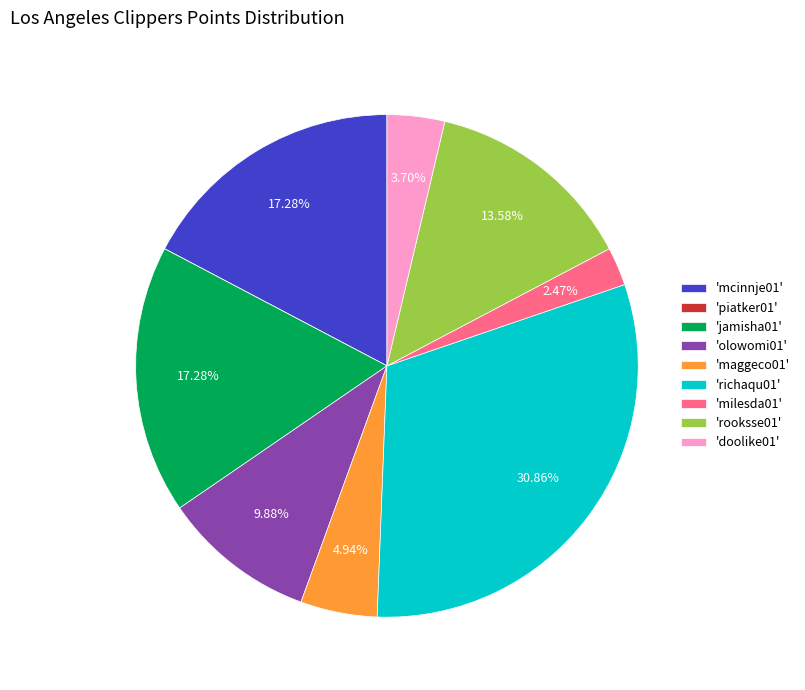

Does 'milesda01' account for over 50% of the chart?

No